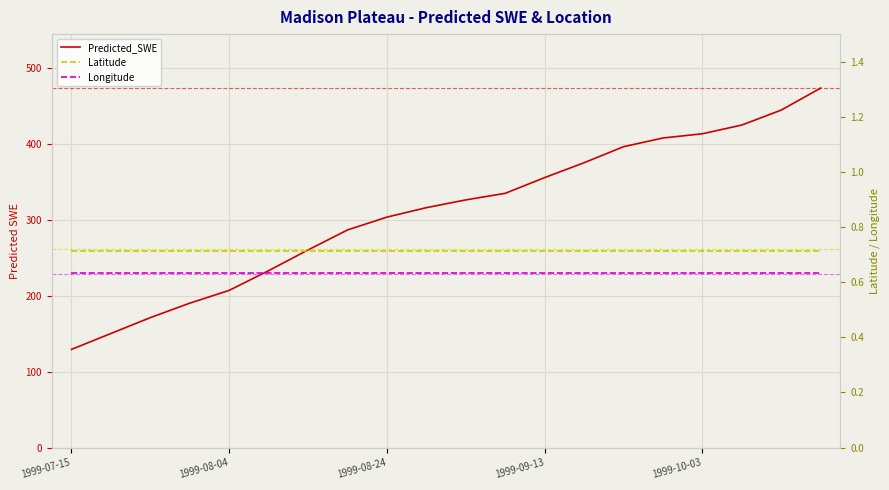

True or false: Longitude has more than 2 interior local peaks.

False